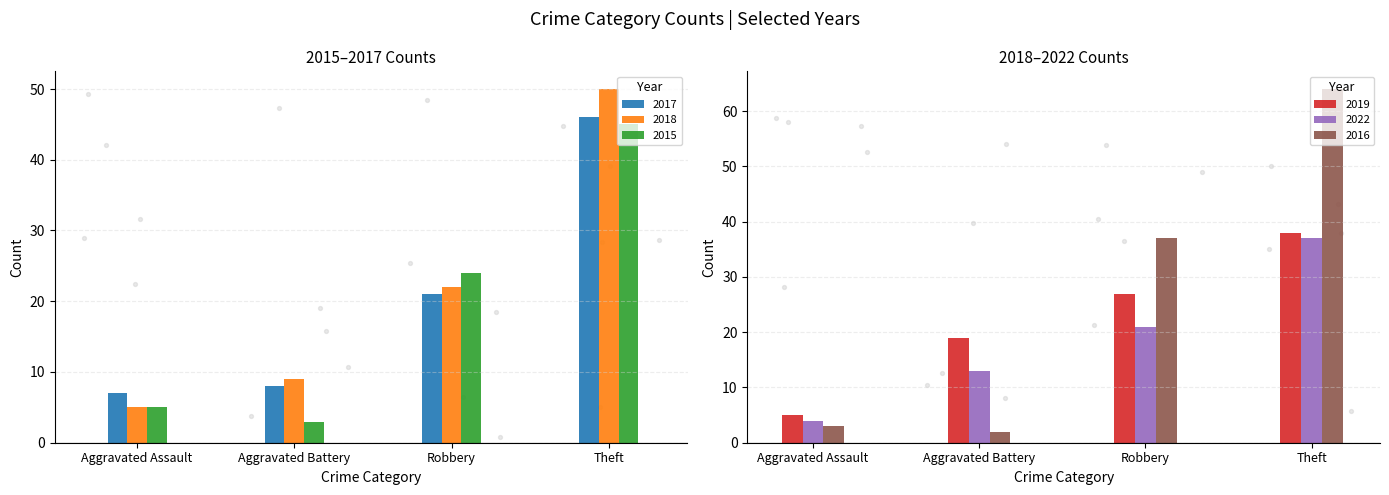

What are all the series names shown in the legend?

2017, 2018, 2015, 2019, 2022, 2016